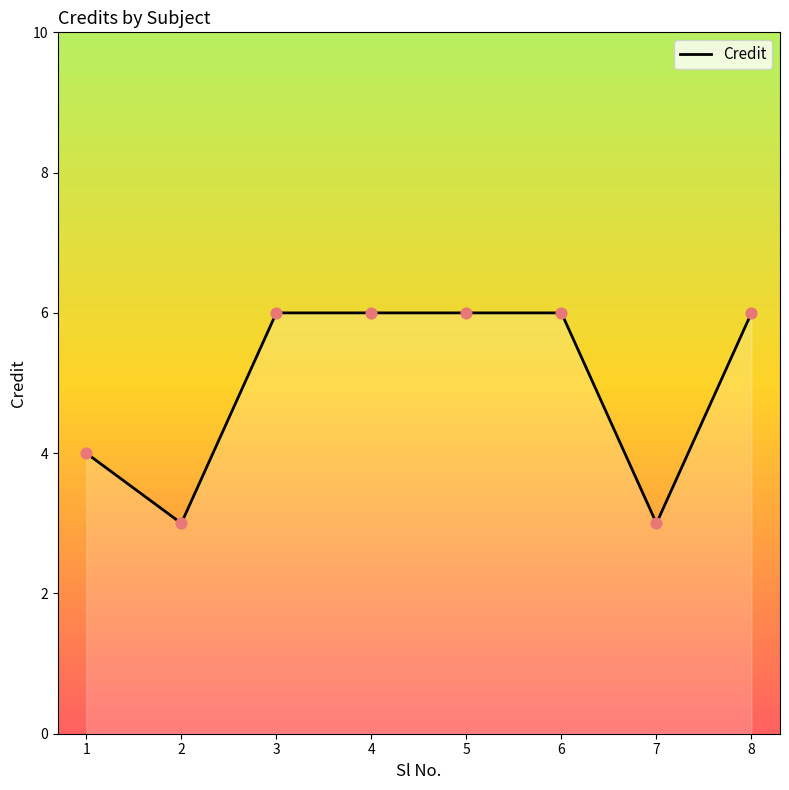

Approximately how many times larger is the value at 7 compared to 3?

0.5